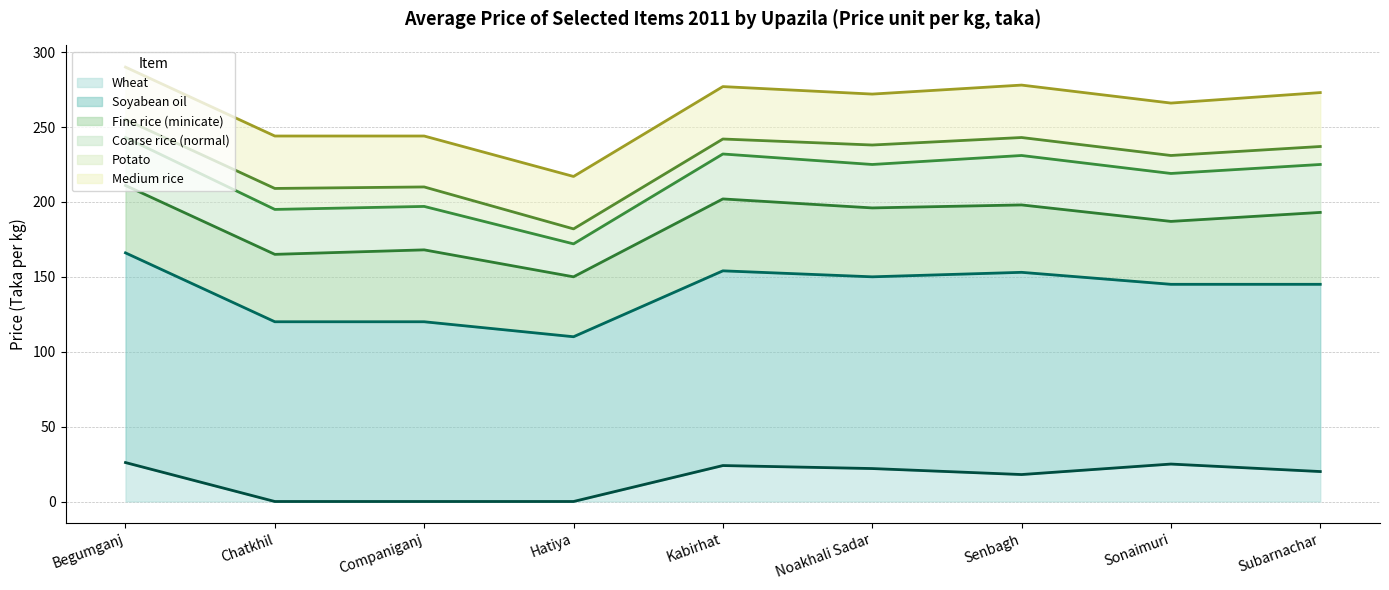

How many values in the Coarse rice (normal) (line) series are below 225?

4